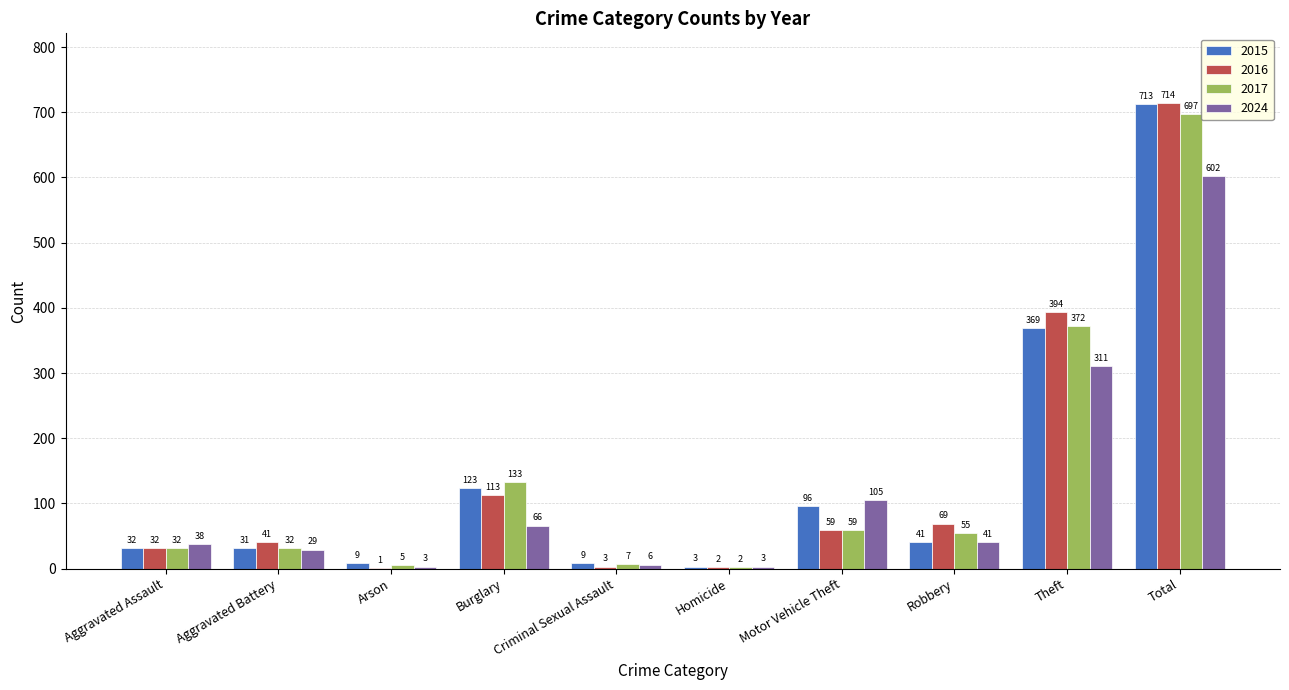

What is the sum of the 2024 values at Burglary and Aggravated Assault?

104